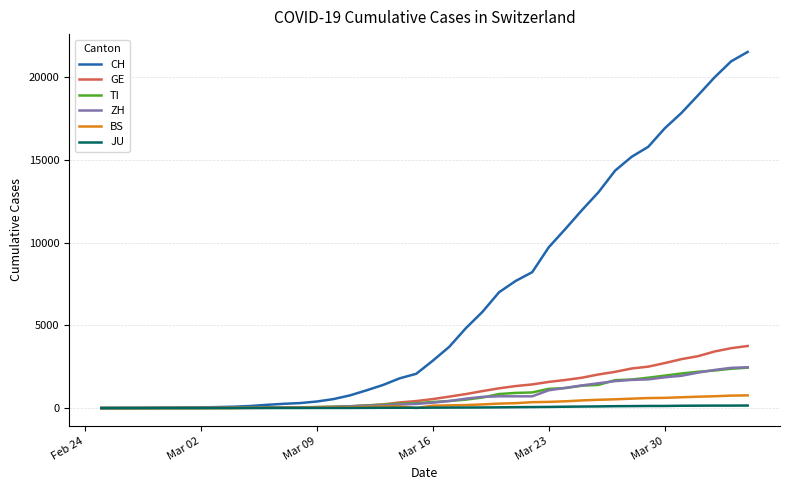

Which series has the largest total across all categories?

CH